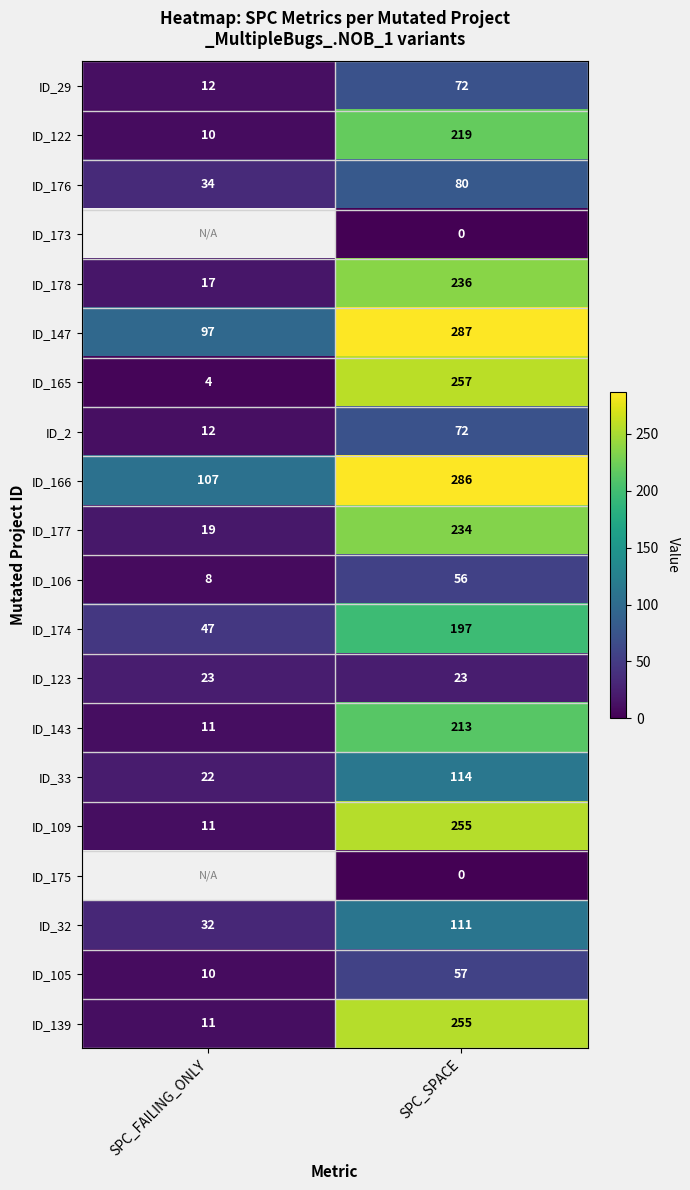

What is the difference between the maximum and minimum values in the ID_2 series?

60